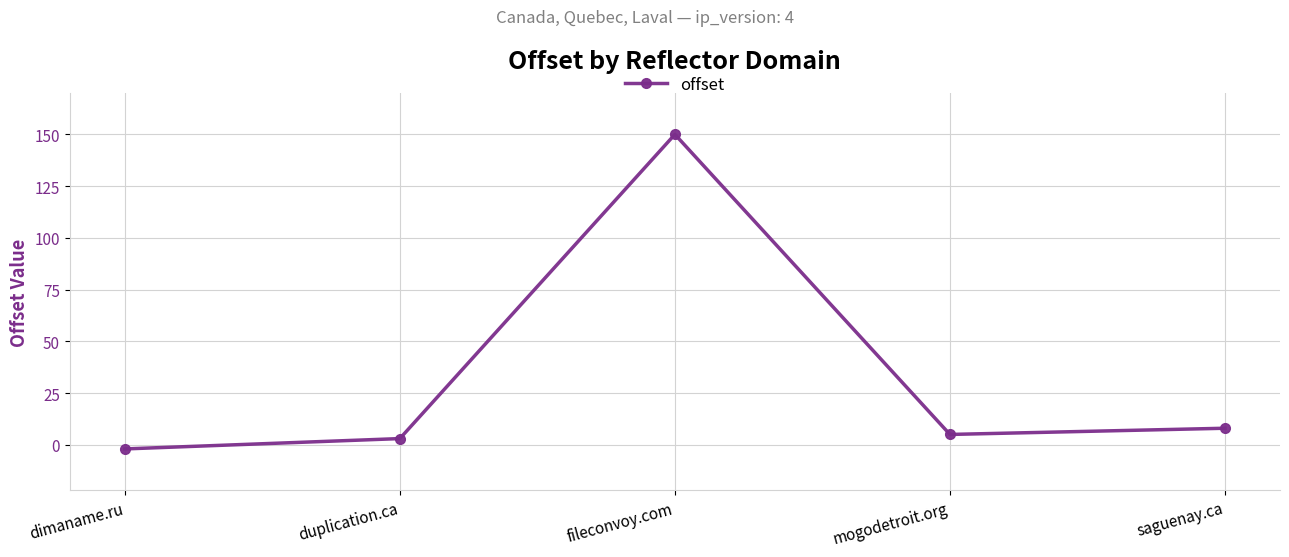

Does the chart display data point markers on the line(s)?

Yes